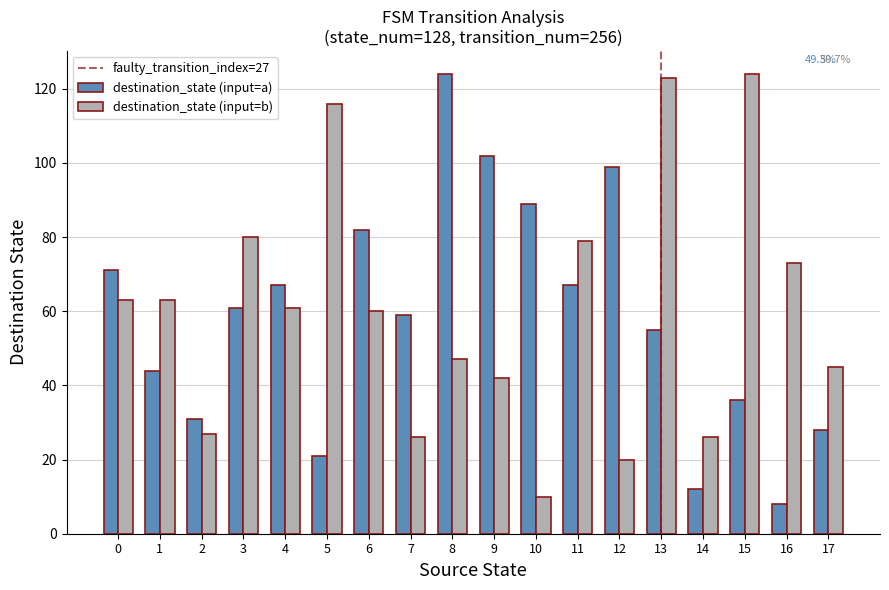

Rank the series at 9 from highest to lowest value.

destination_state (input=a), destination_state (input=b)